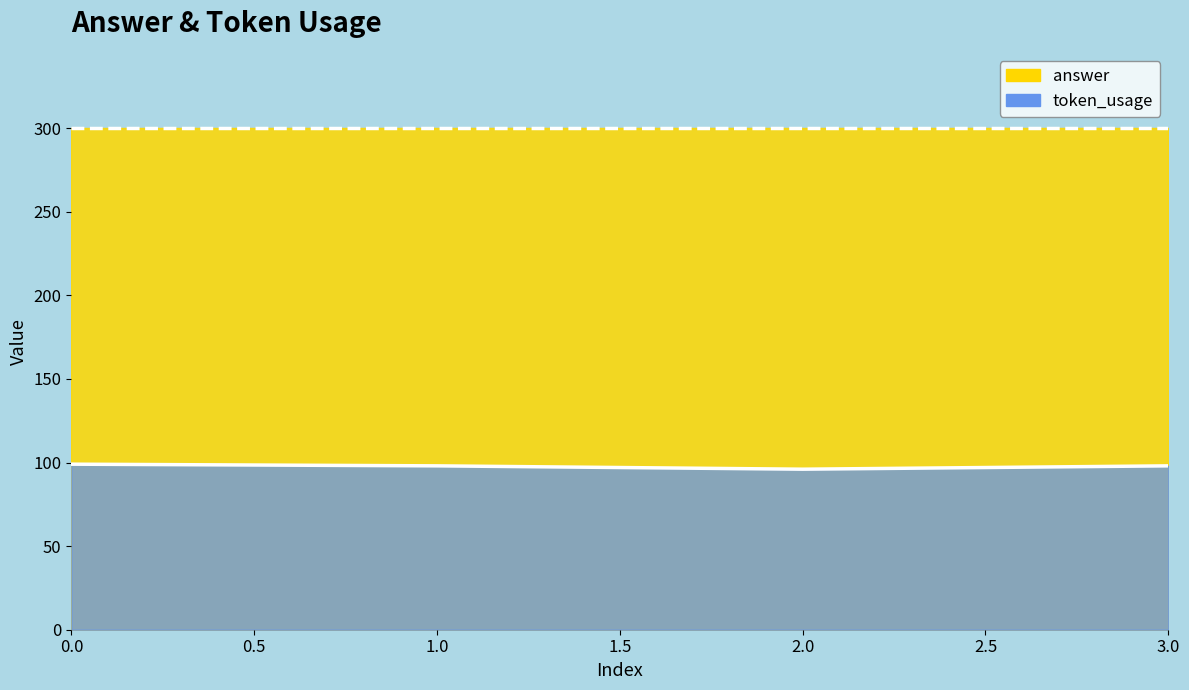

What is the minimum value shown in the chart?

96